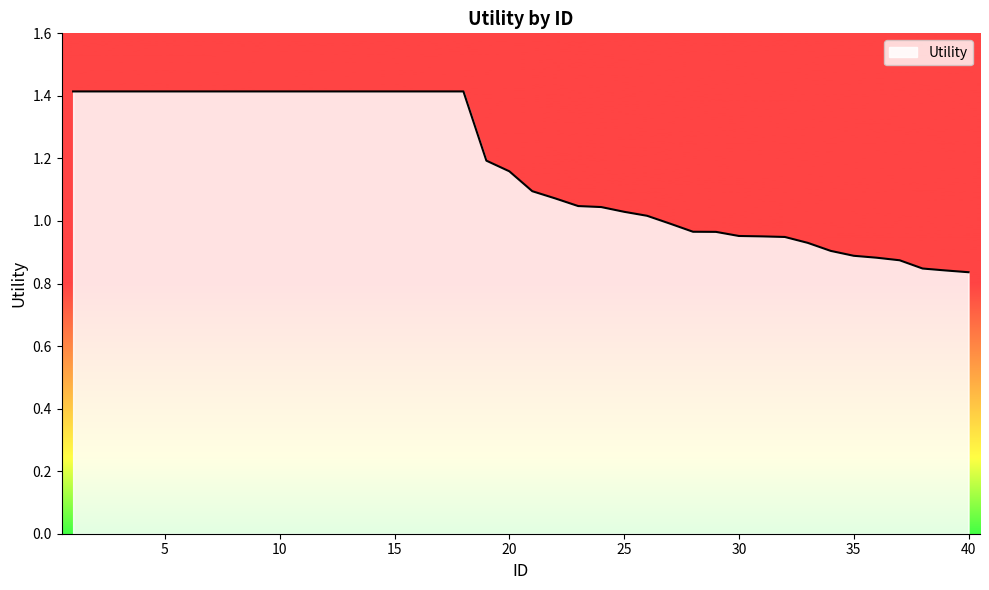

What is the maximum value shown in the chart?

1.4